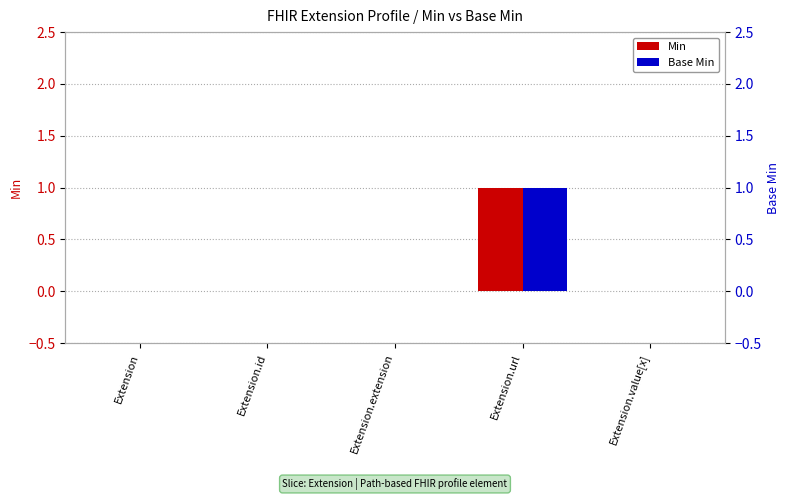

Reading left to right, list all the values displayed in this chart.

Min: 0	0	0	1	0
Base Min: 0	0	0	1	0